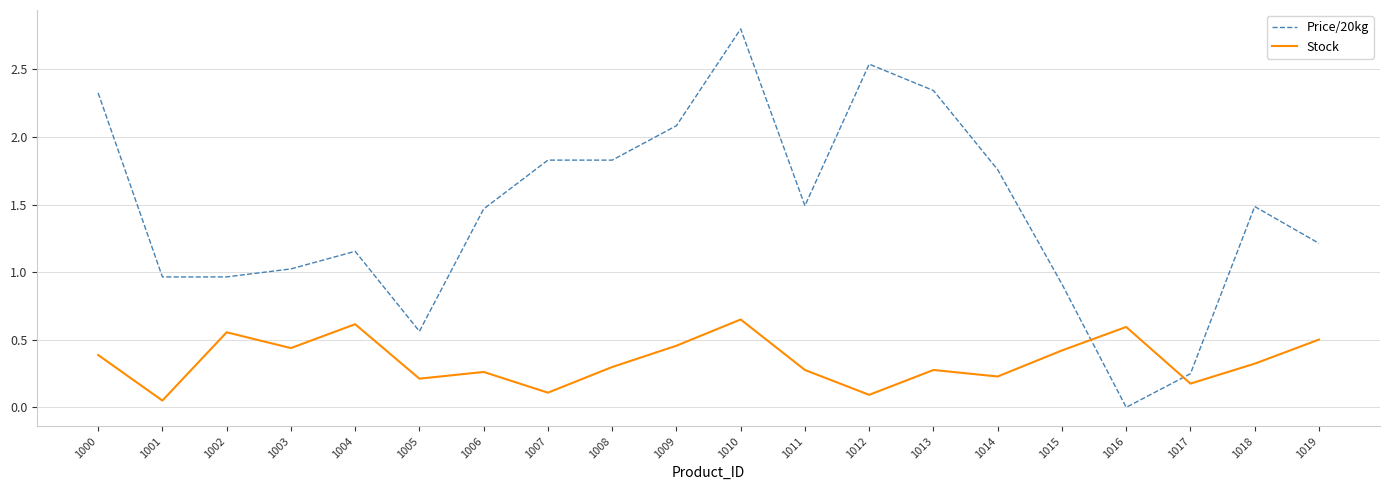

Between which two adjacent categories do Stock and Price/20kg first intersect?

1015 and 1016